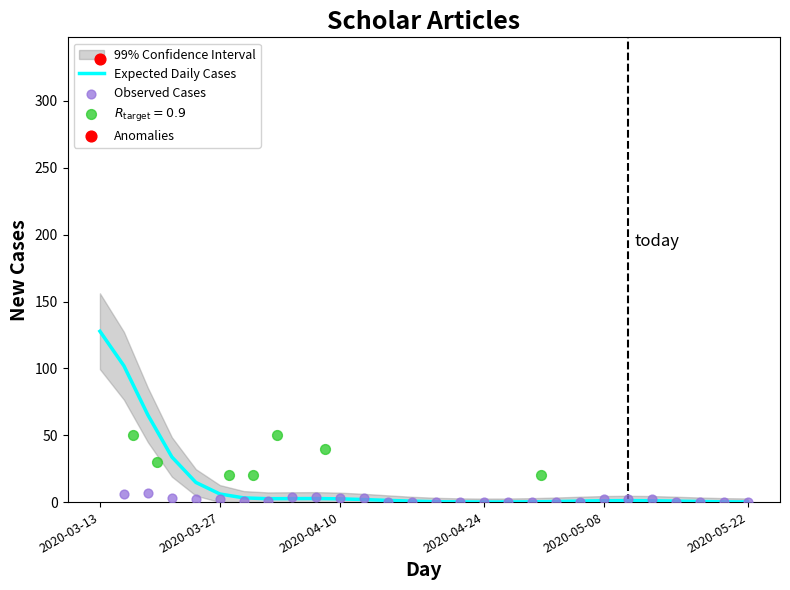

Which series has the largest total across all categories?

Expected Daily Cases